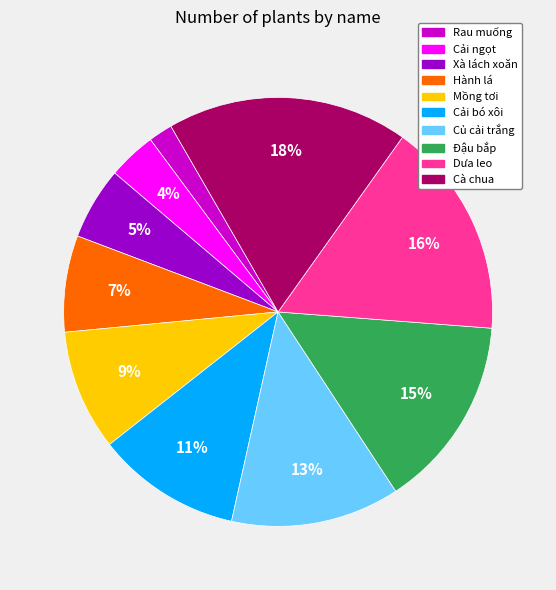

Does any single category account for the majority?

No